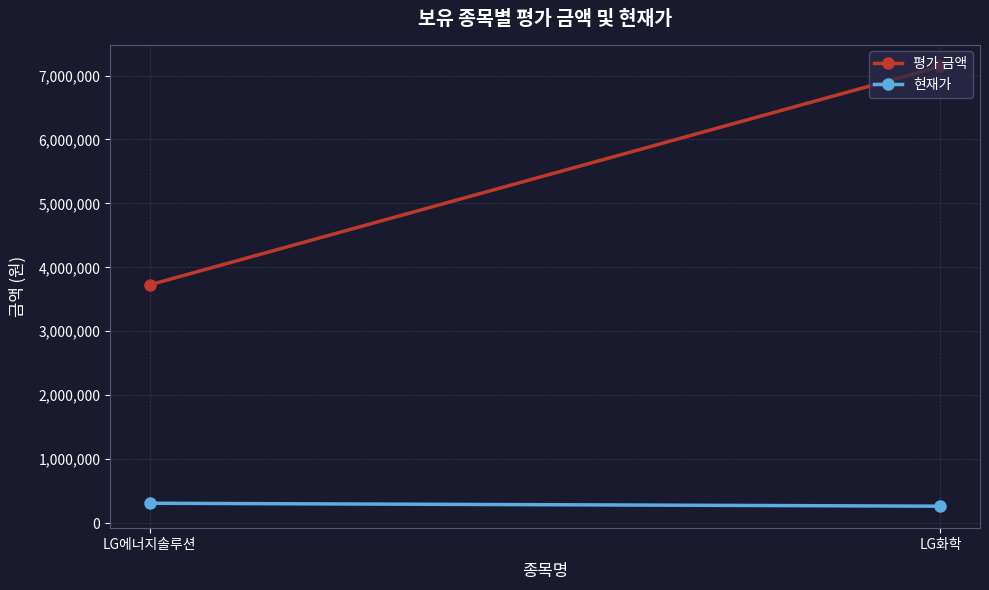

What is the spread (max minus min) of values at LG화학?

6877000